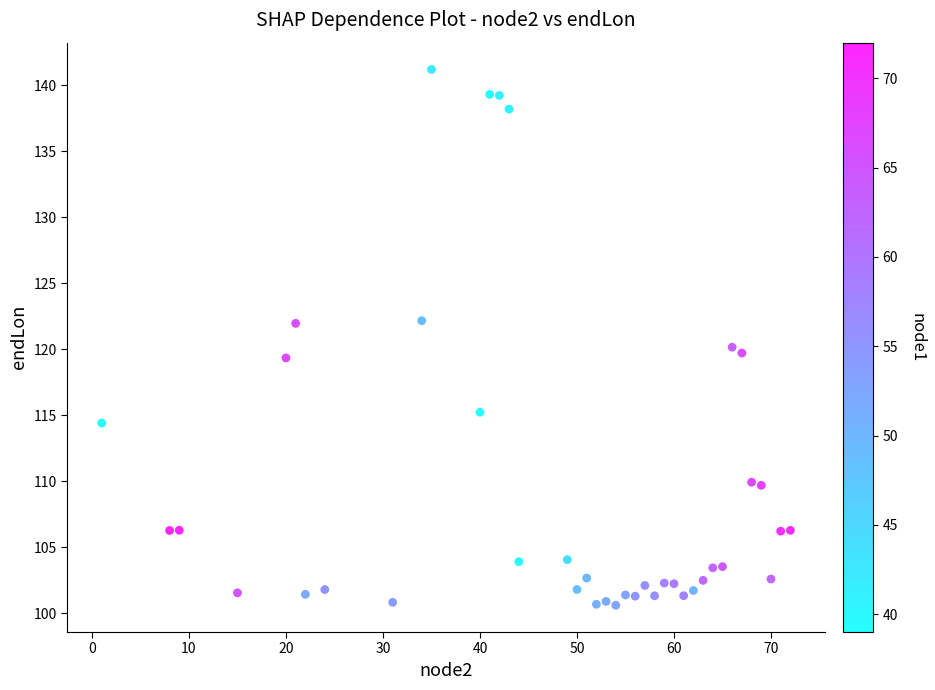

What is the range of Y values (max minus min)?

40.6